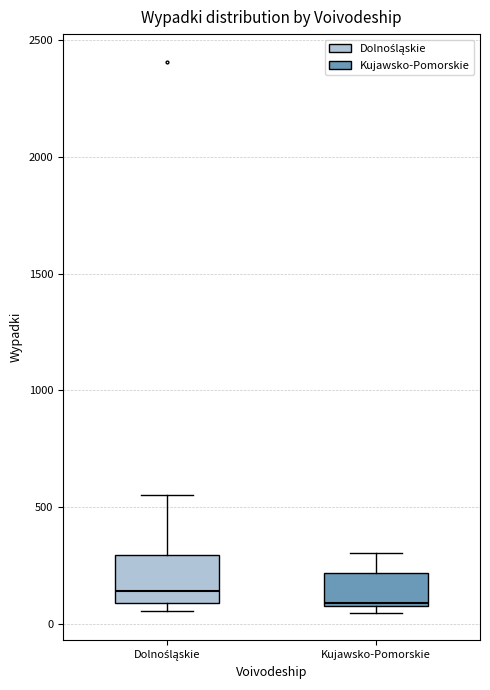

Comparing the boxes themselves (not the whiskers), which one is the tallest?

Dolnośląskie